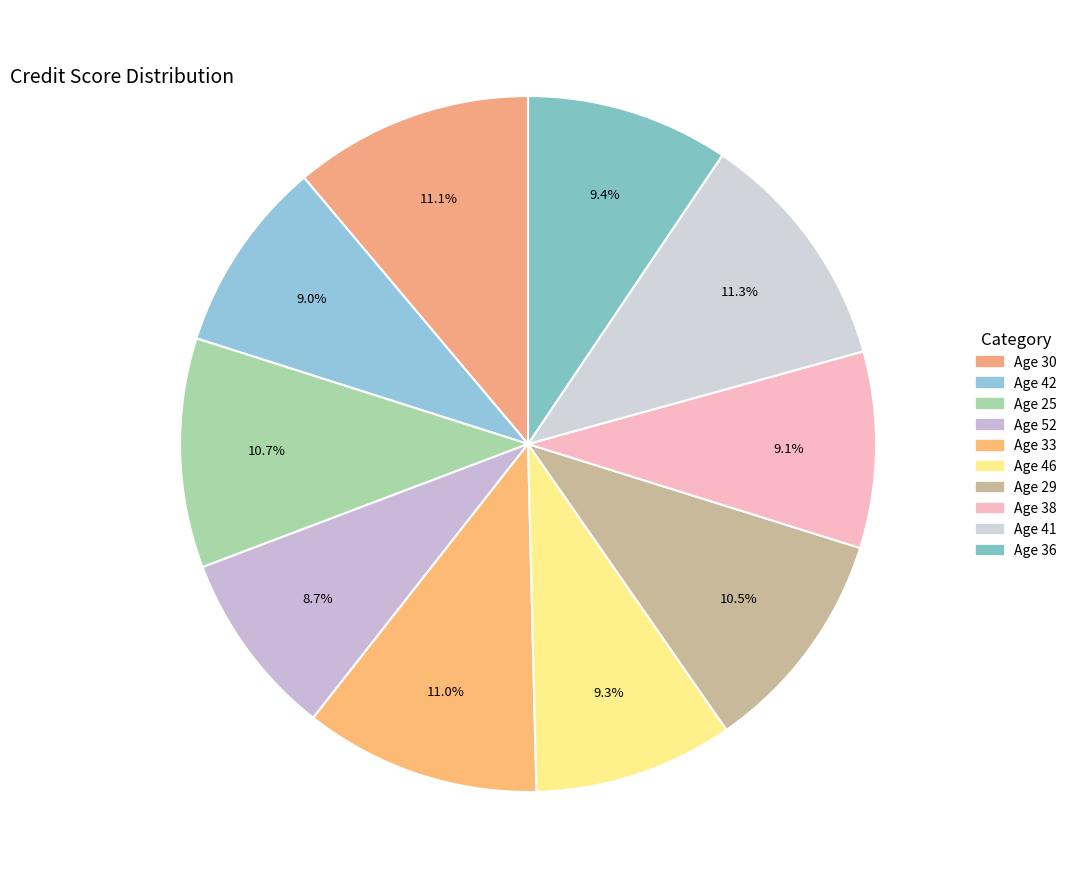

How many segments does this pie chart have?

10